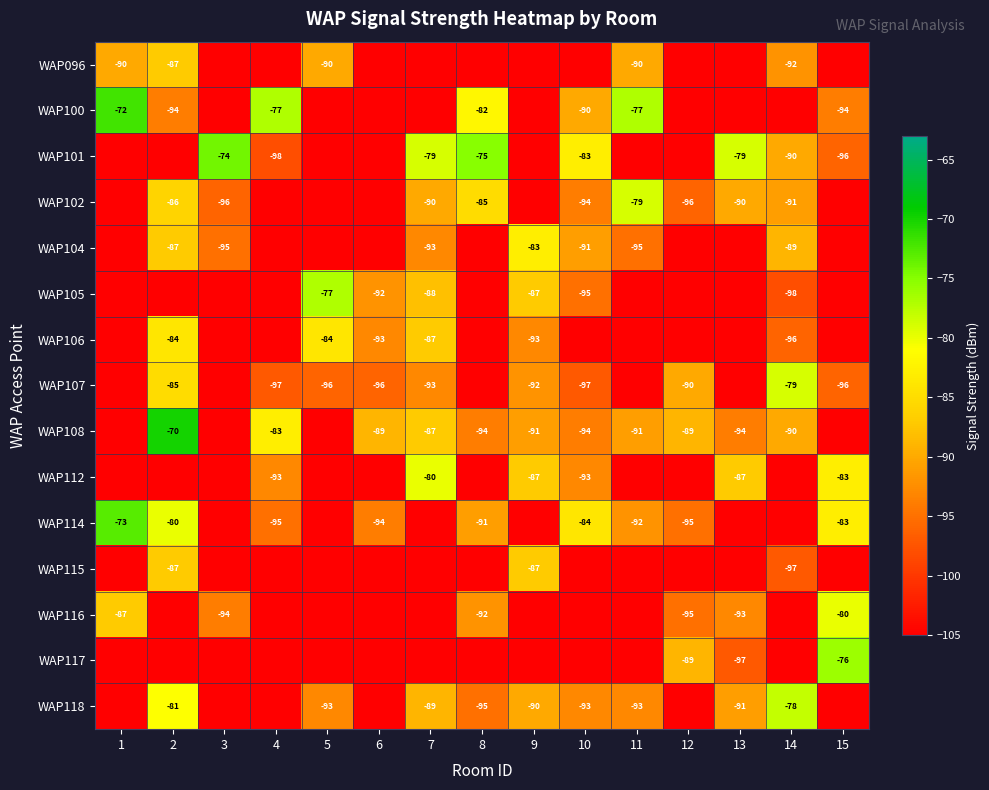

Is the value of WAP102 at 2 greater than the value of WAP105 at 14?

Yes